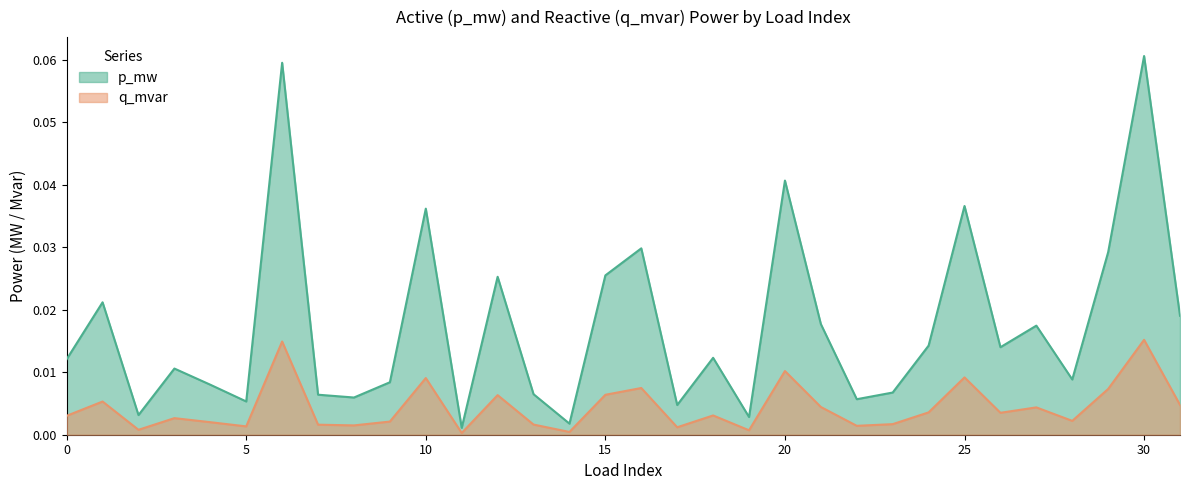

At which category does the chart reach its peak across all series?

30